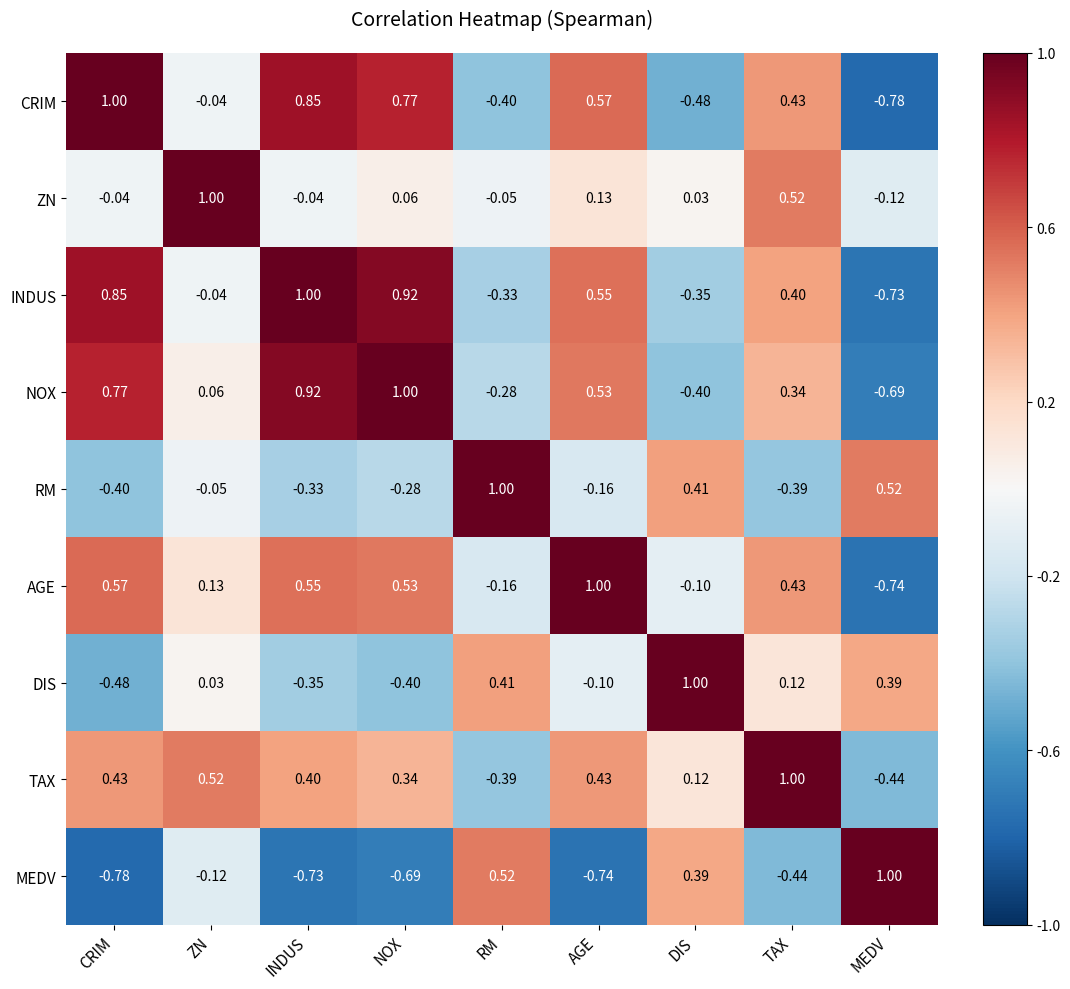

How many values in RM are below zero?

6